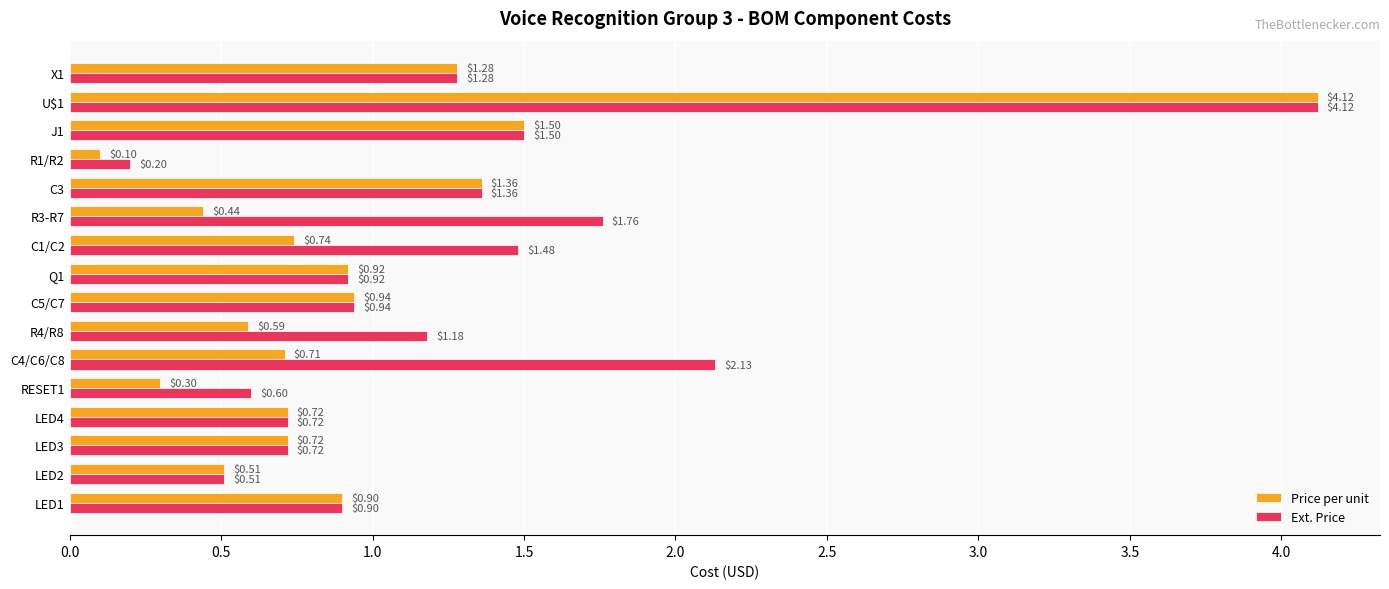

What are all the series names shown in the legend?

Price per unit, Ext. Price